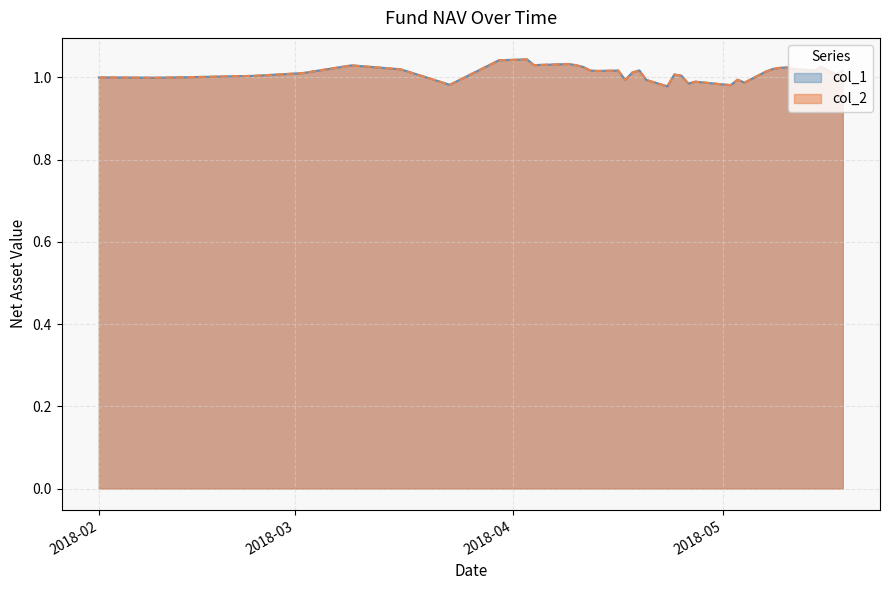

Which series has the largest total across all categories?

col_1